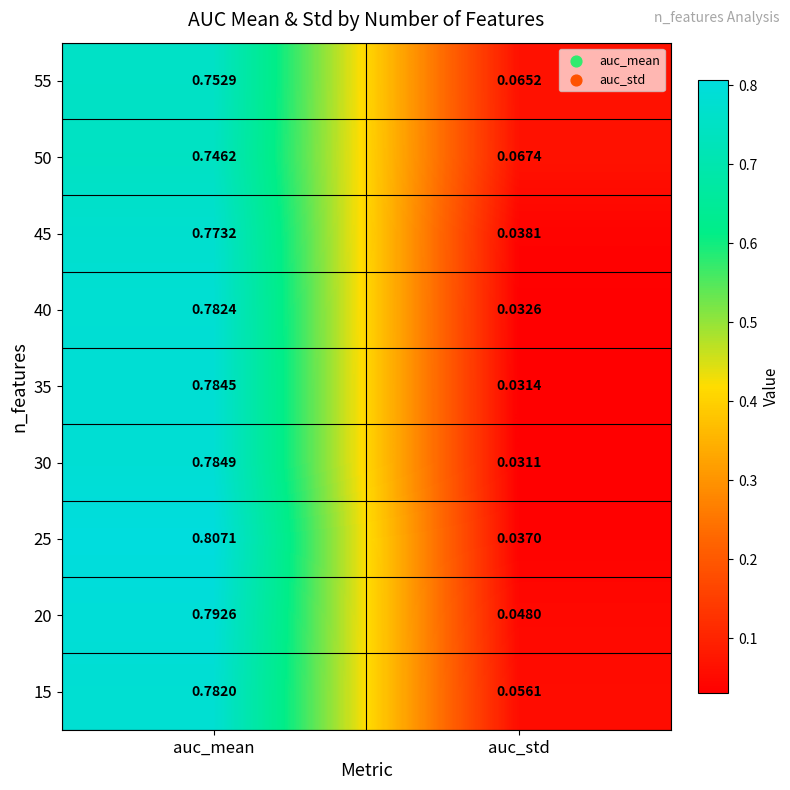

Is the value of 40 at auc_mean greater than the value of 50 at auc_std?

Yes